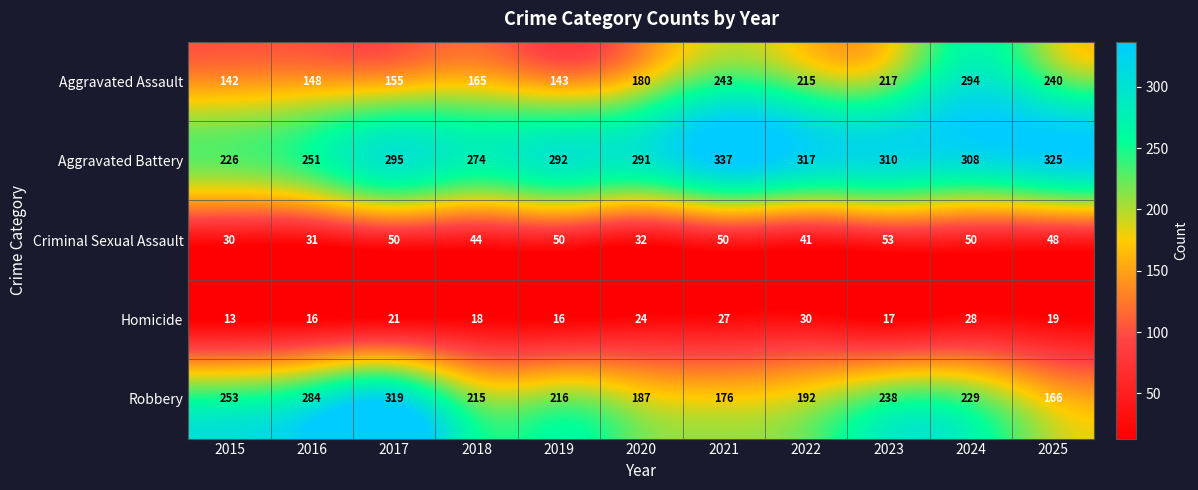

Which category has the lowest value across all series?

2015